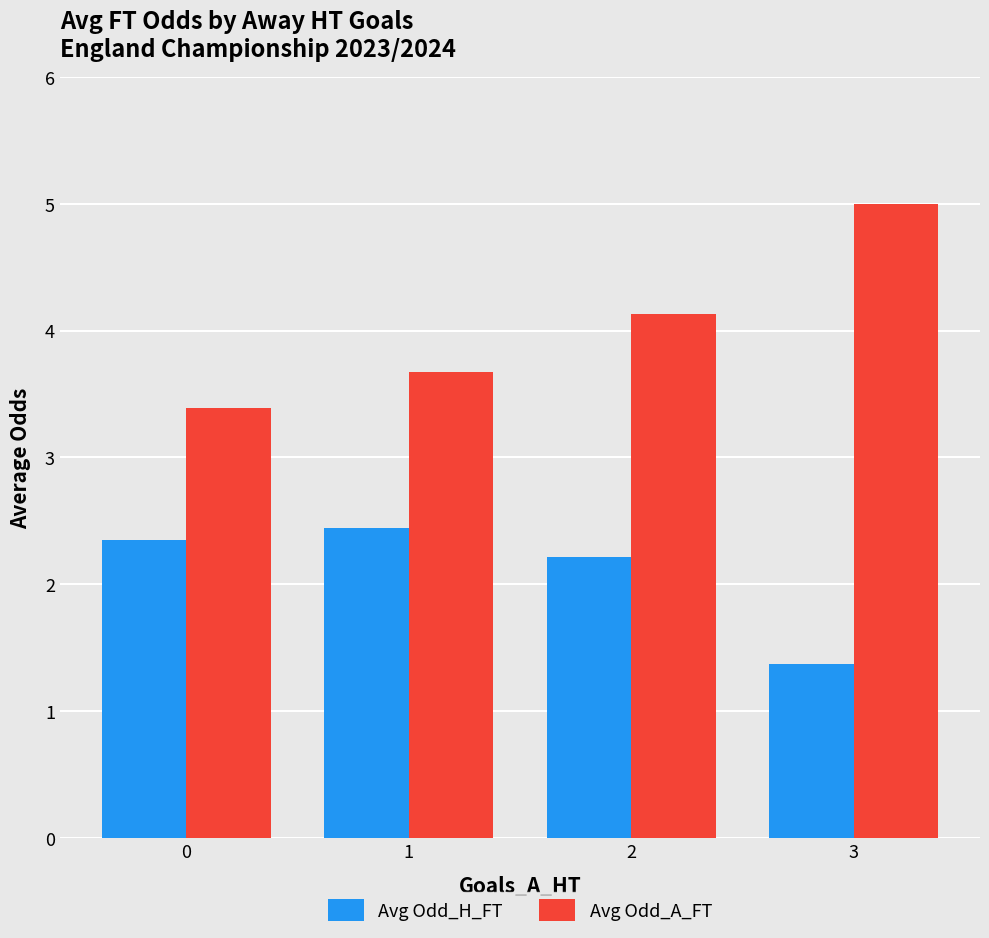

Which label corresponds to the largest value in the chart?

3